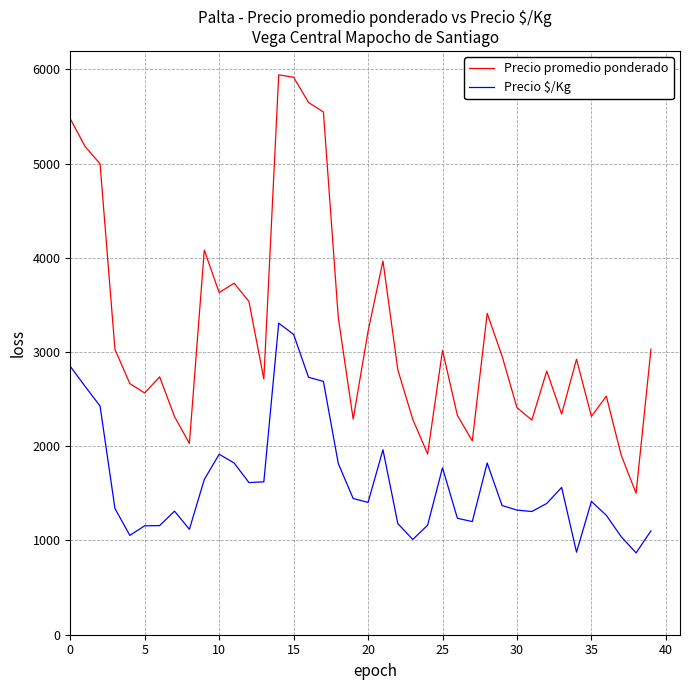

What are all the series names shown in the legend?

Precio promedio ponderado, Precio $/Kg